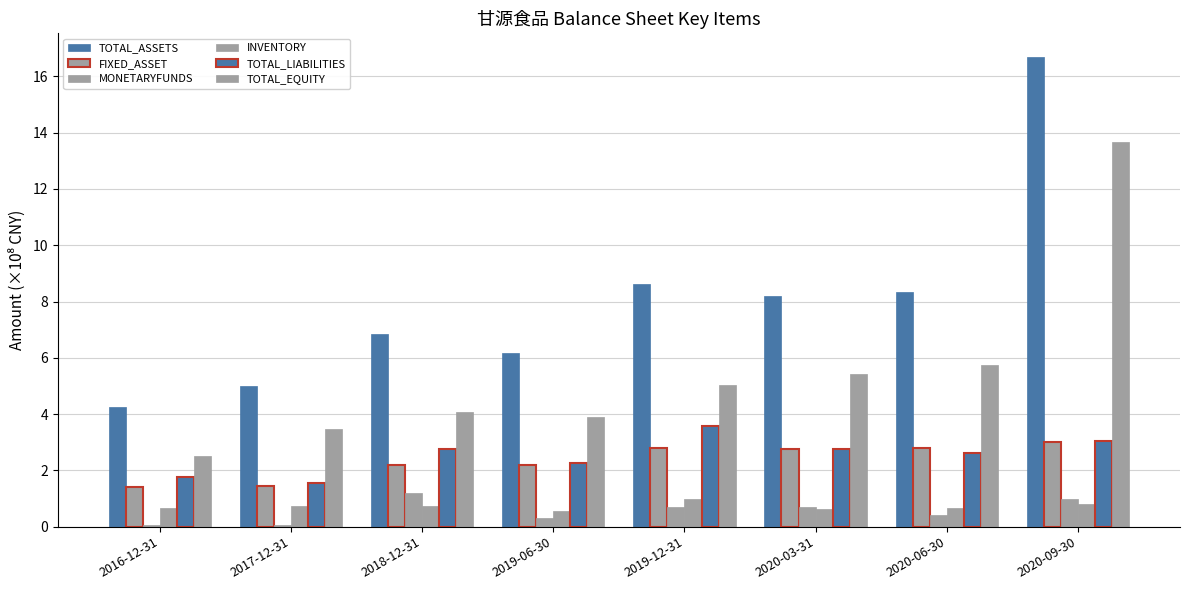

What is the minimum value for TOTAL_LIABILITIES?

1.5